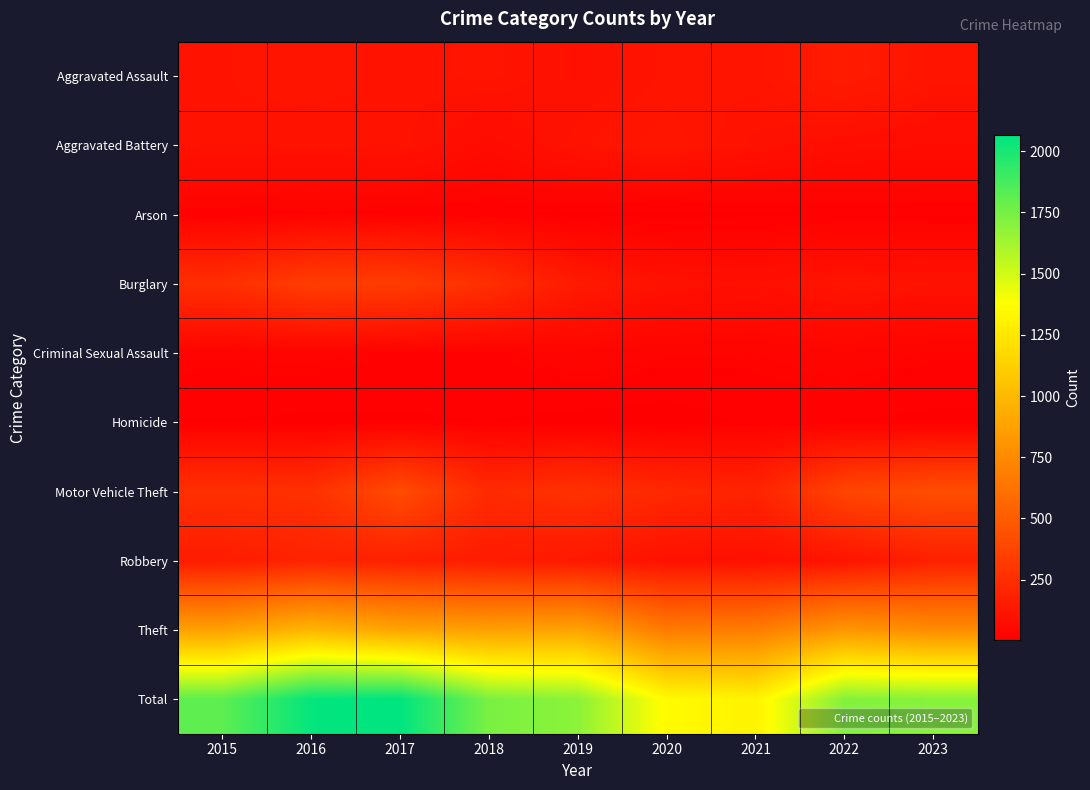

Between 2020 and 2023, which series saw the biggest shift?

Total